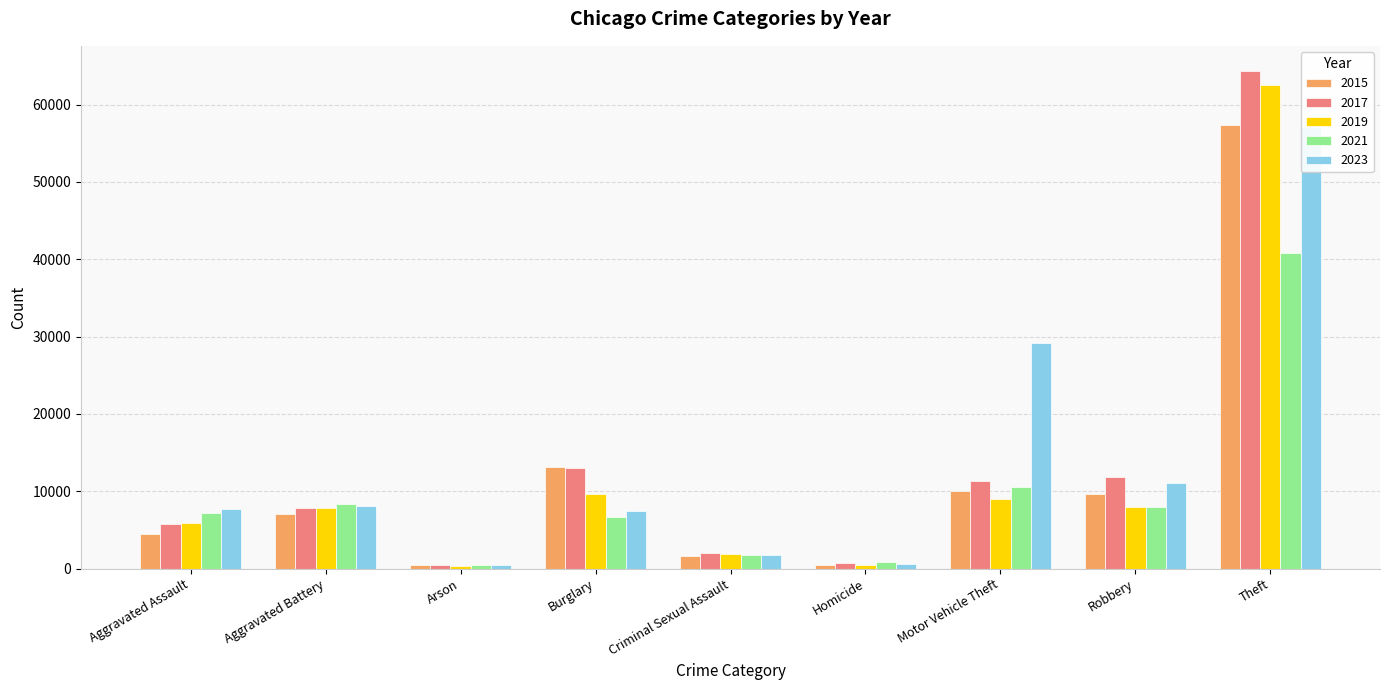

At which label does 2015 first exceed 7019?

Burglary